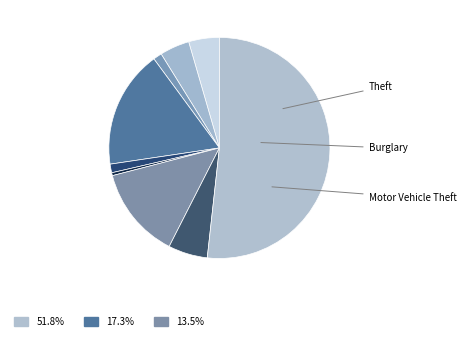

How many segments does this pie chart have?

9